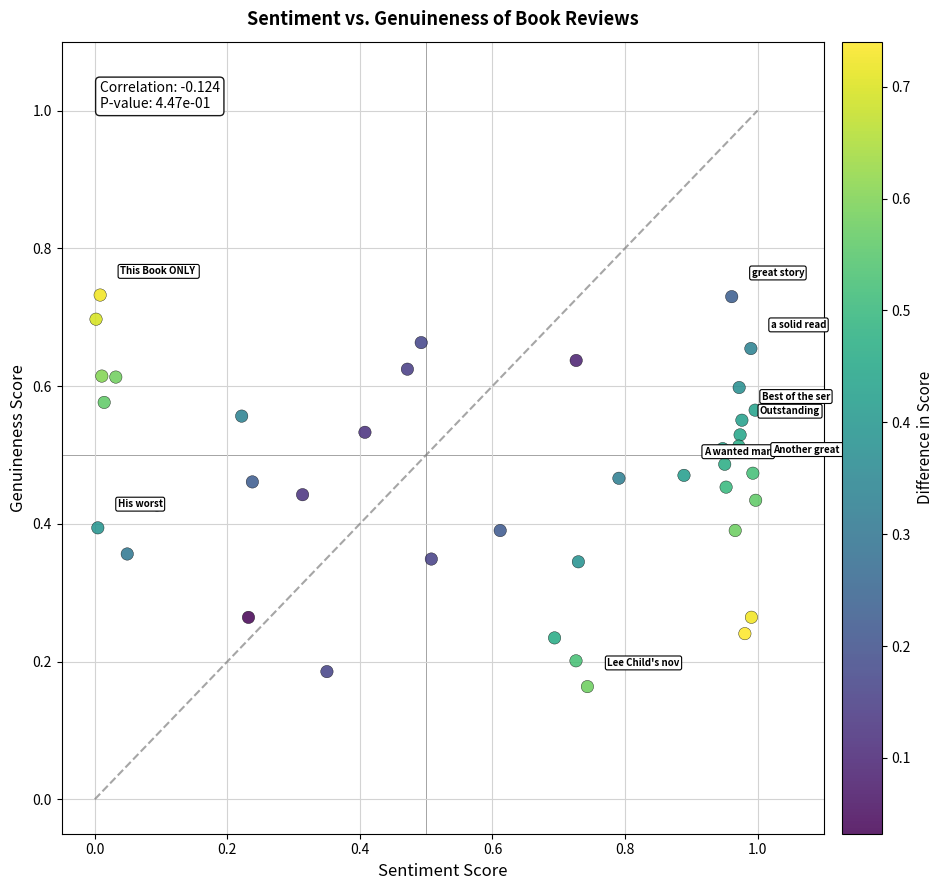

What is the range of X values (max minus min)?

1.0